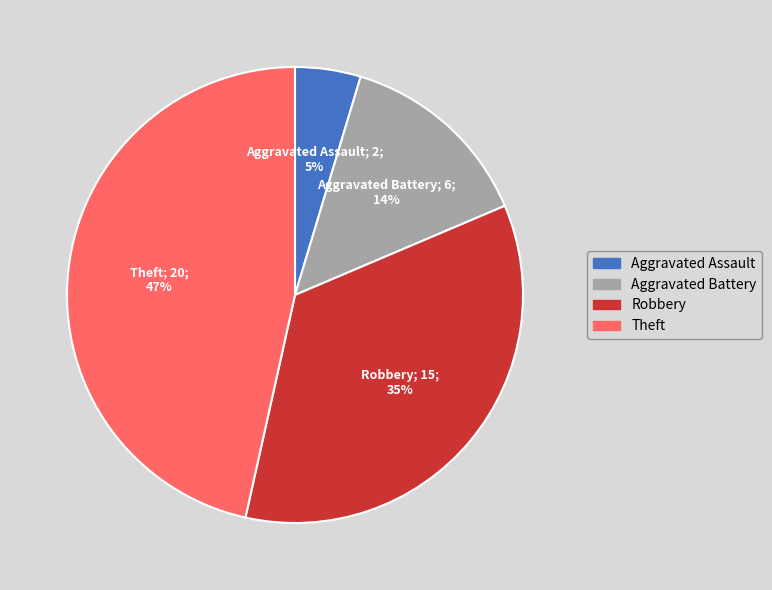

Approximately how many times larger is the value at Robbery compared to Aggravated Battery?

2.5